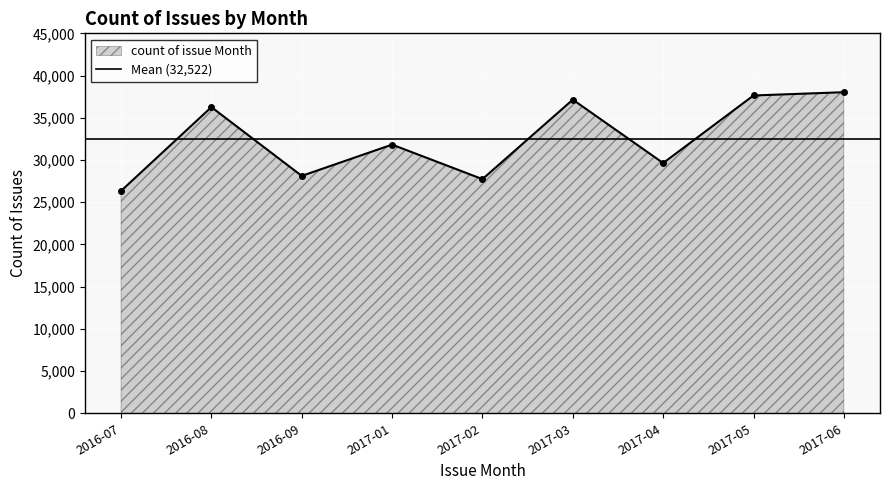

True or false: there are more than 1 points higher than both neighbors.

True